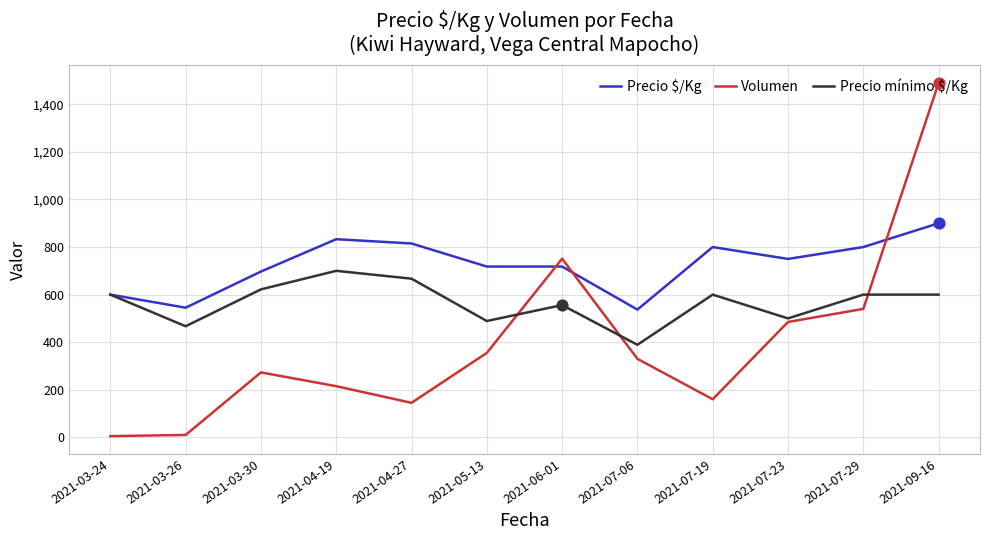

Which series has the largest total across all categories?

Precio $/Kg